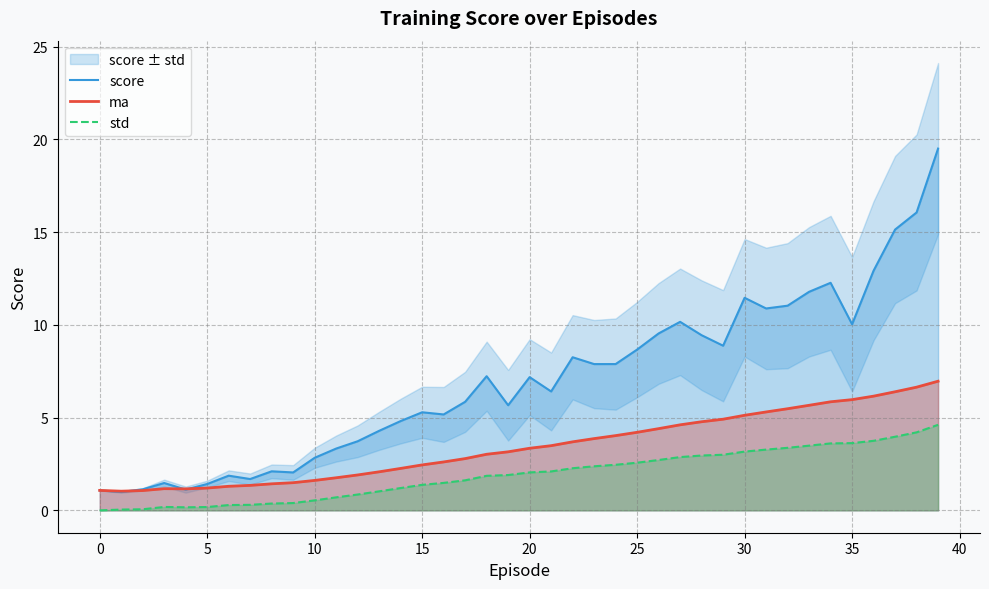

List the series in order of their overall mean, highest first.

score, ma, std